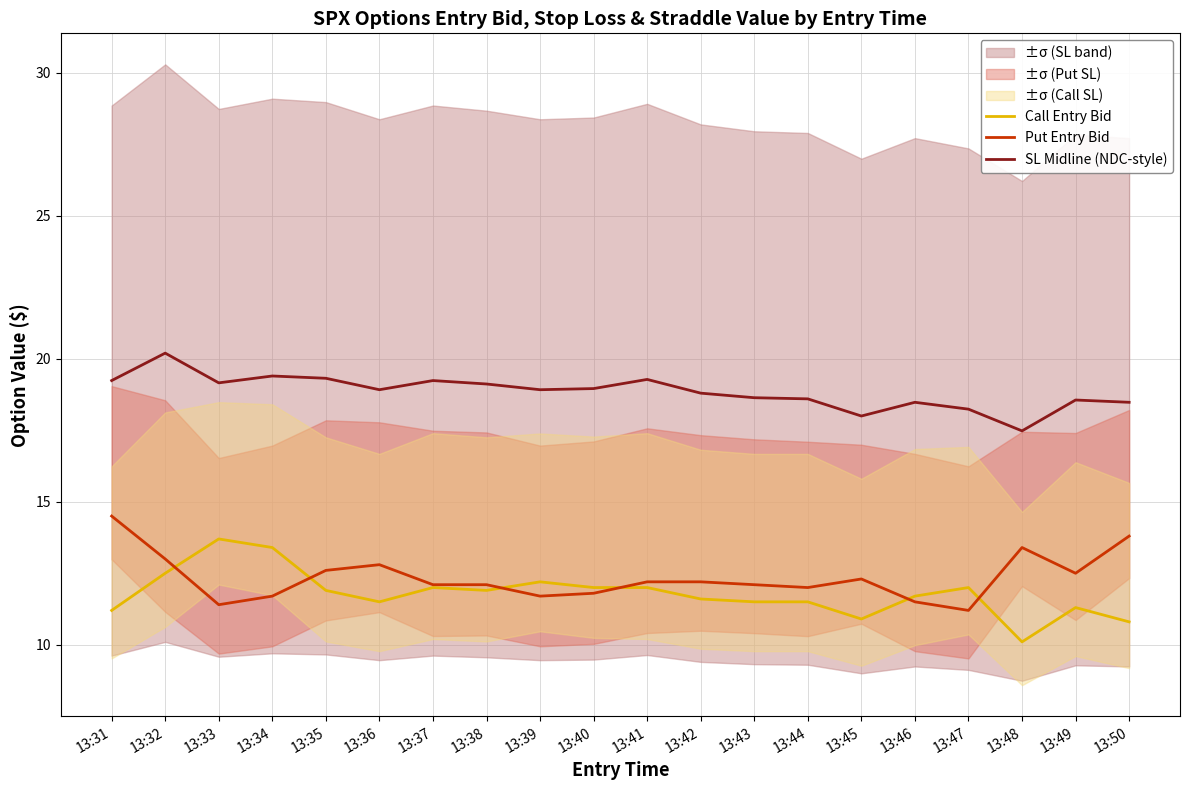

At which category does SL Midline (NDC-style) reach its first local peak?

13:32